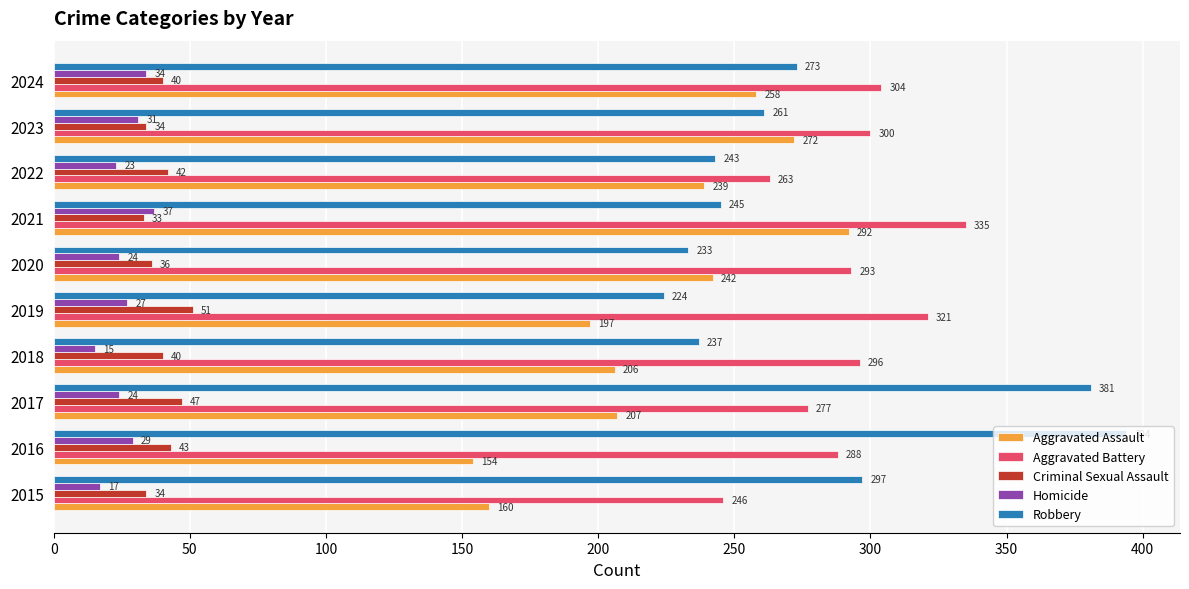

How many distinct data groups are displayed?

5